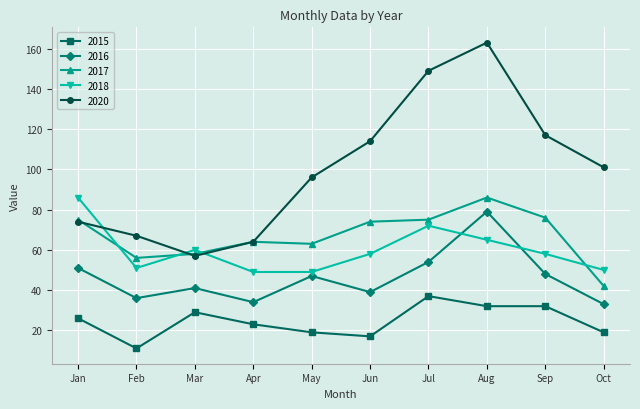

The value of 2020 at Jan is 24. True or false?

False